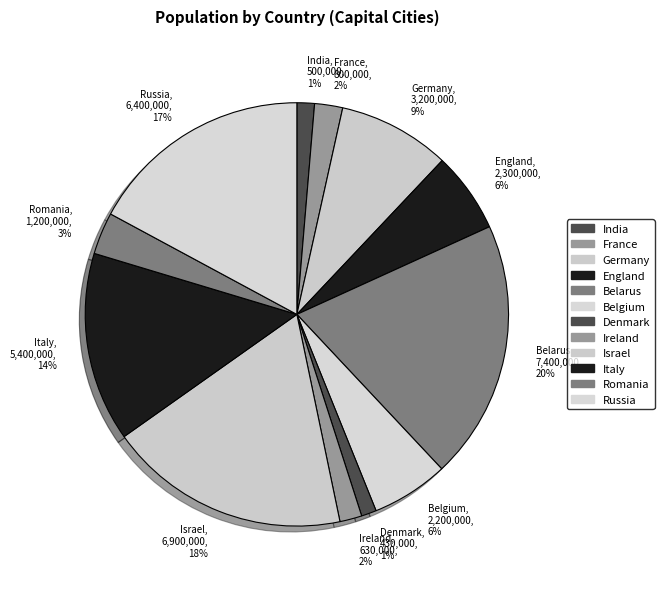

Is the sum of Italy, 5,400,000, 14% and France, 800,000, 2% greater than half?

No